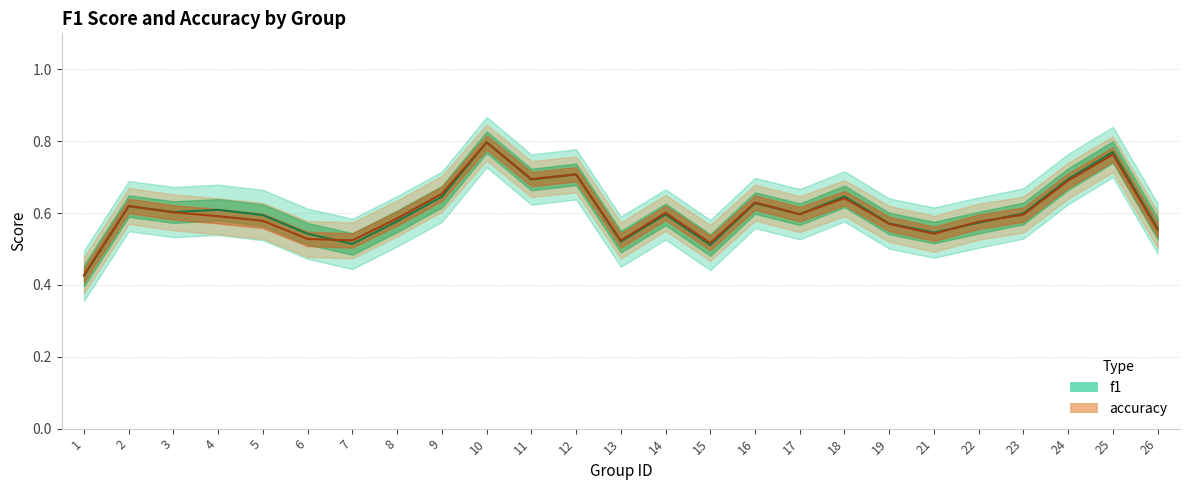

What are all the series names shown in the legend?

f1, accuracy